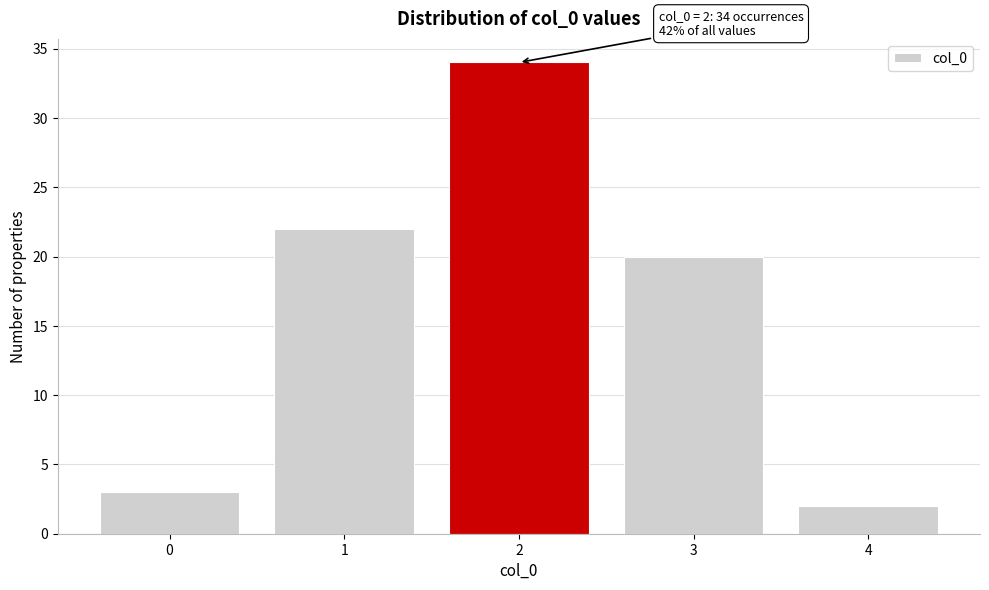

Reading left to right, extract all data points from this chart.

0=3	1=22	2=34	3=20	4=2